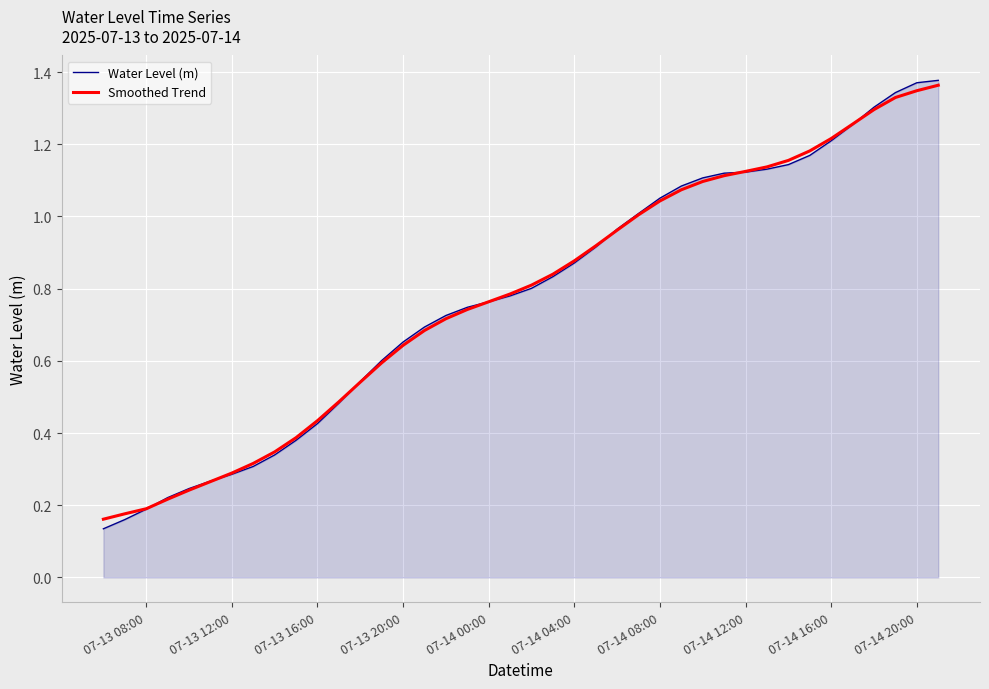

Which series has the widest spread of values?

Water Level (m)